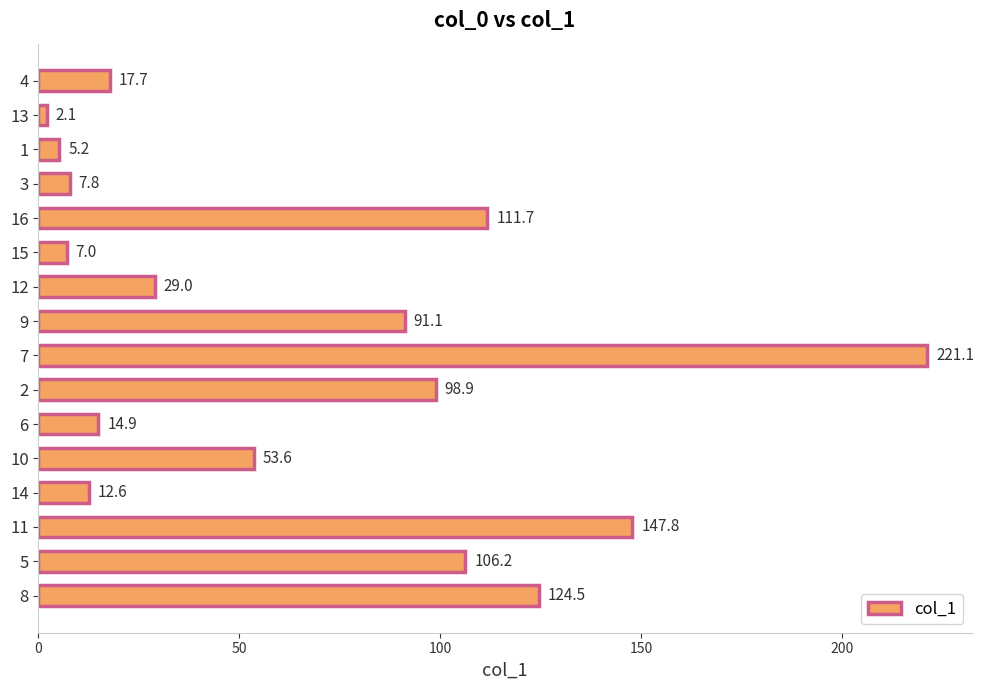

What is the difference between the second highest and second lowest values?

142.6